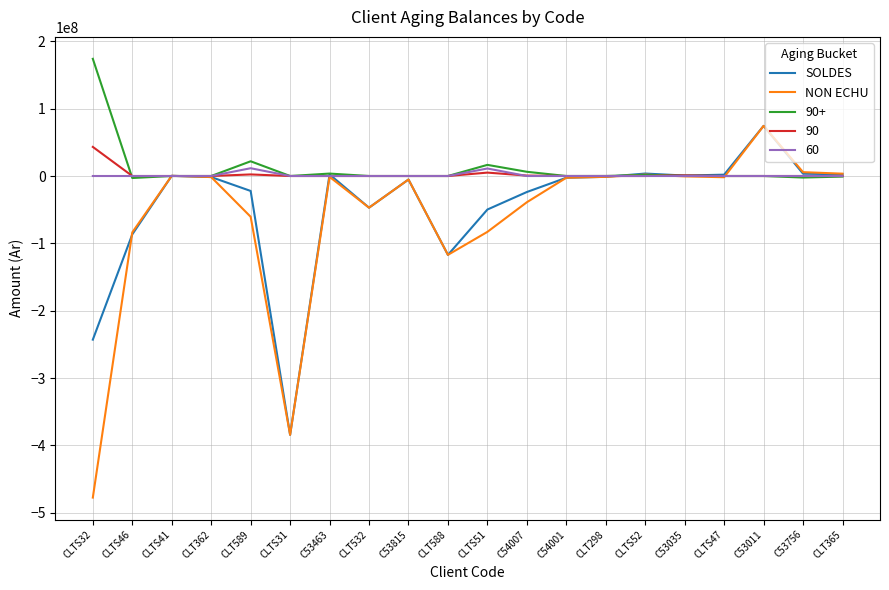

At which category is the sum across all series the highest?

C53011